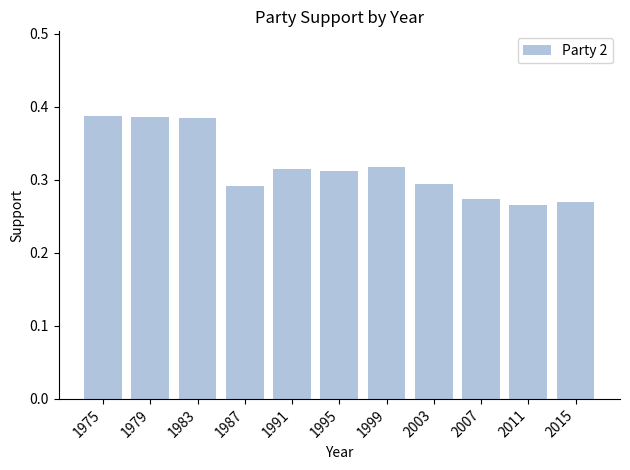

The chart shows a value of 0.1 at 2015. True or false?

False